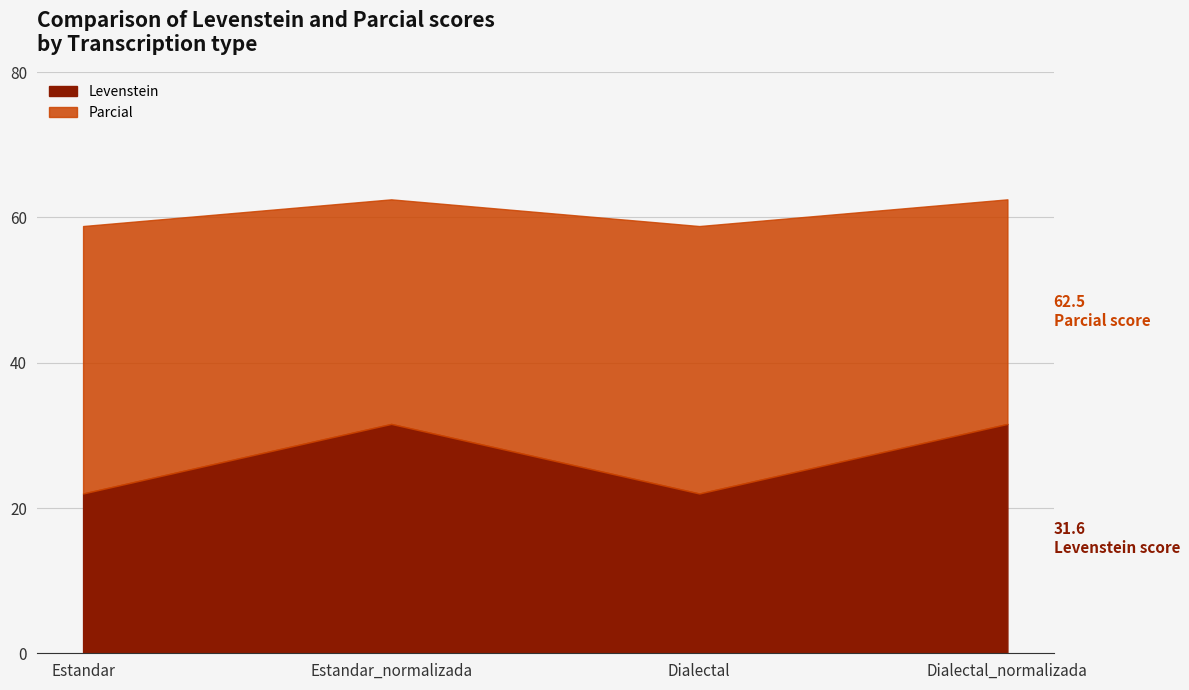

Which series has the largest total across all categories?

Parcial